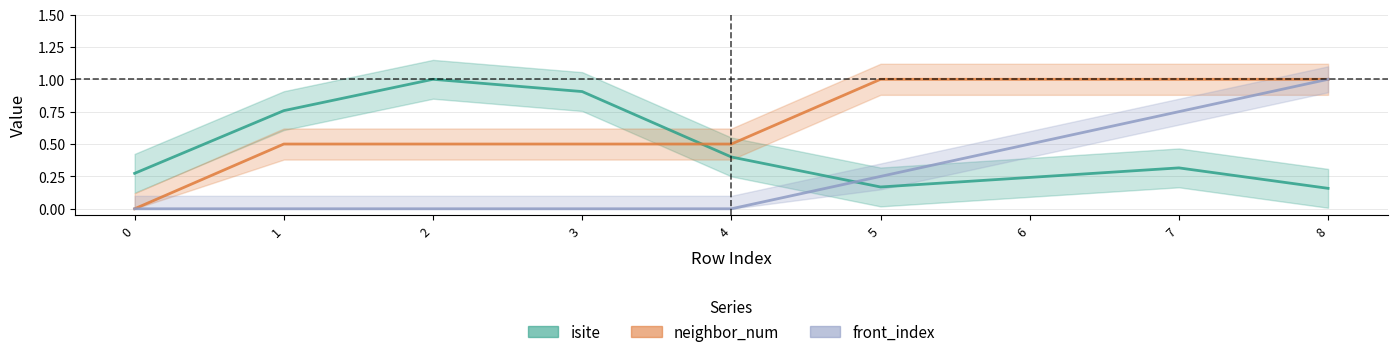

Which series has the largest total across all categories?

neighbor_num